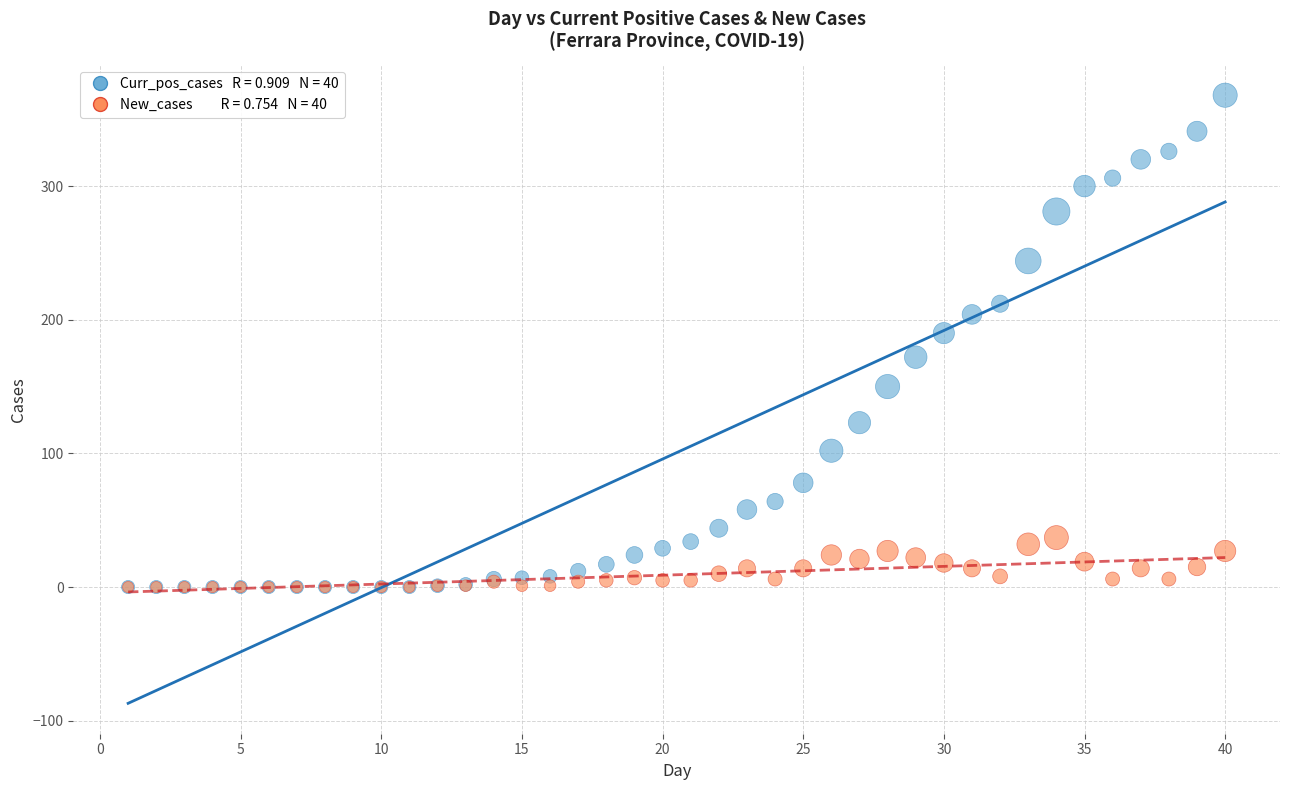

Across all series, what Y value is closest to 184?

190